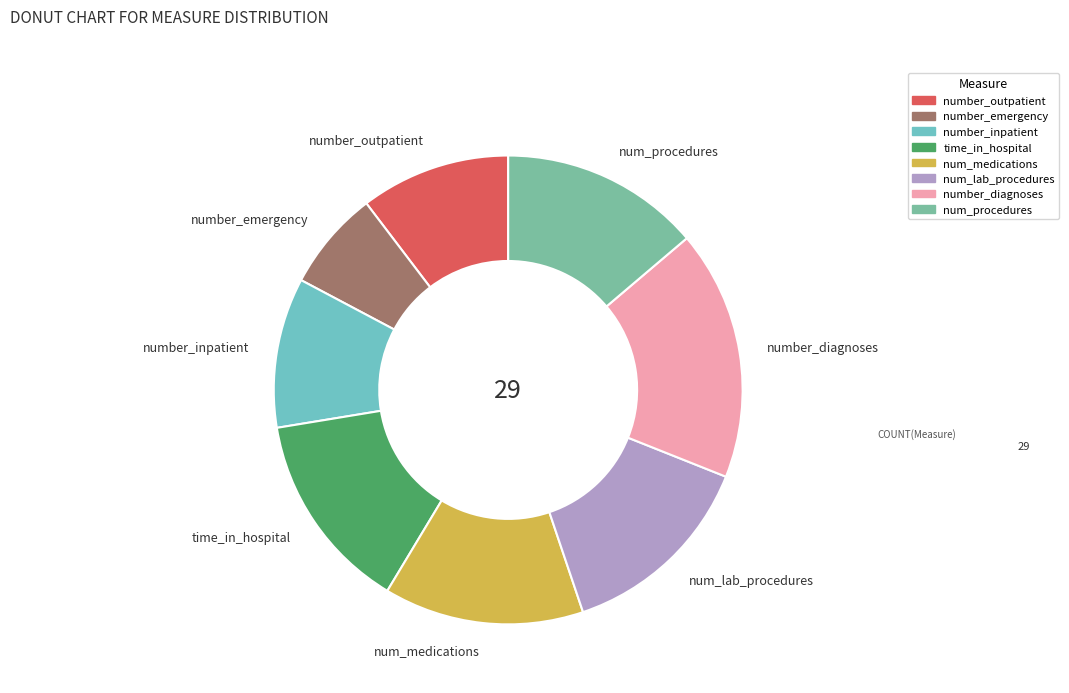

Which category has the smallest portion of the pie?

number_emergency